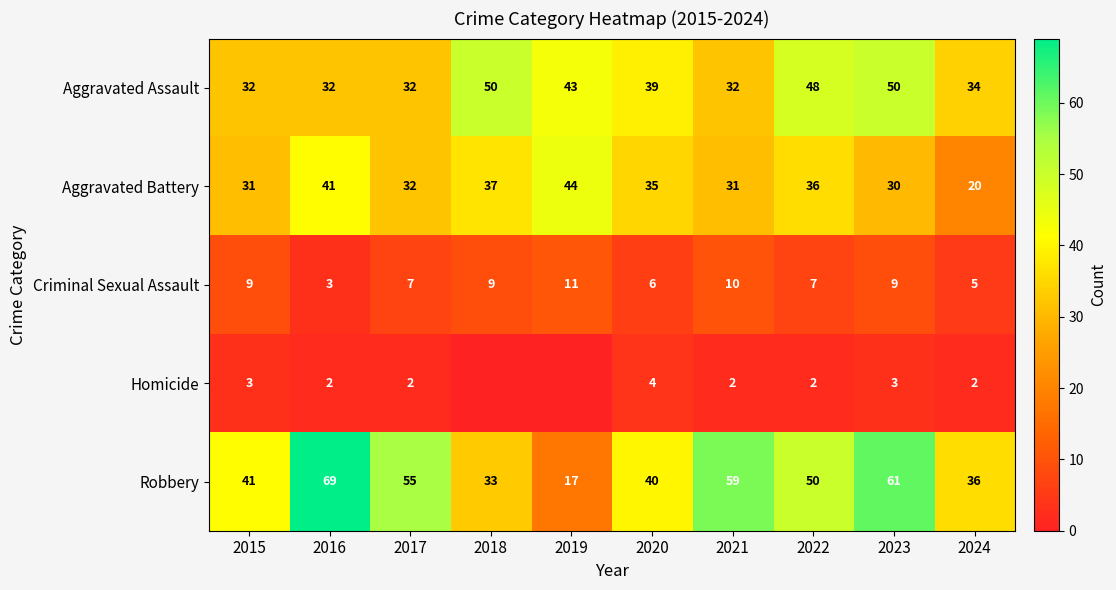

True or false: Criminal Sexual Assault has a value of 7 at 2017.

True